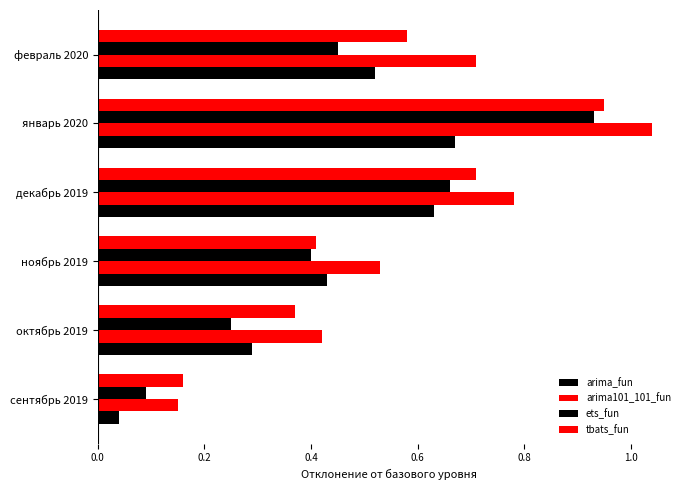

What is the sum of all ets_fun values?

2.8